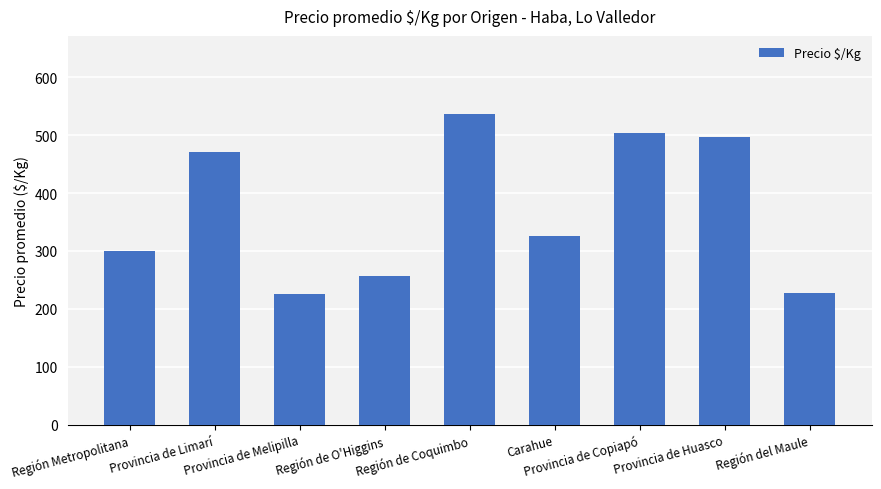

What is the sum of all values?

3344.6